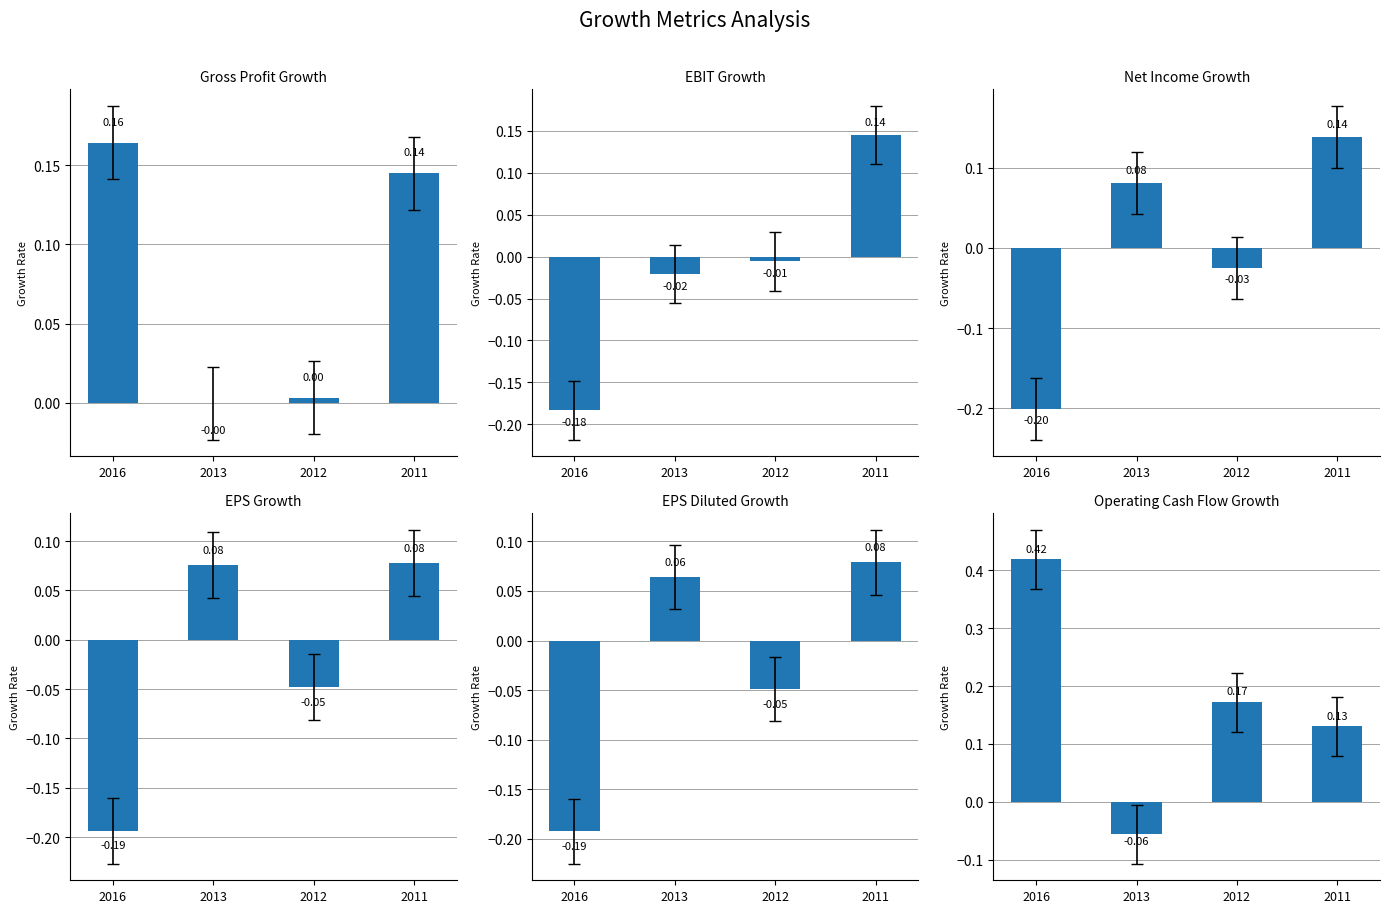

How many negative values does the Gross Profit Growth series have?

1